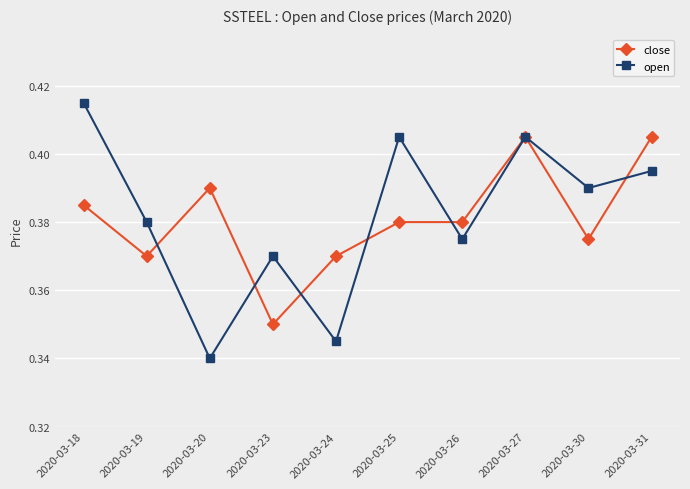

At how many categories does at least one series exceed 0?

10